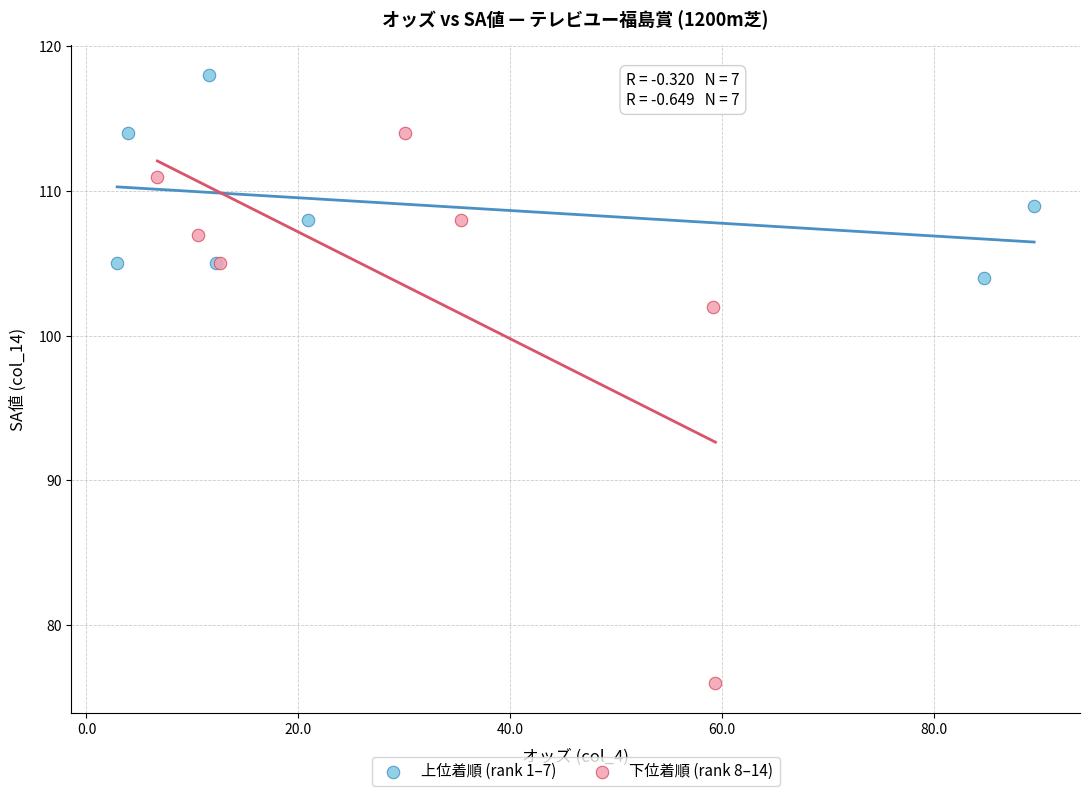

Which series contains the highest Y value?

上位着順 (rank 1–7)